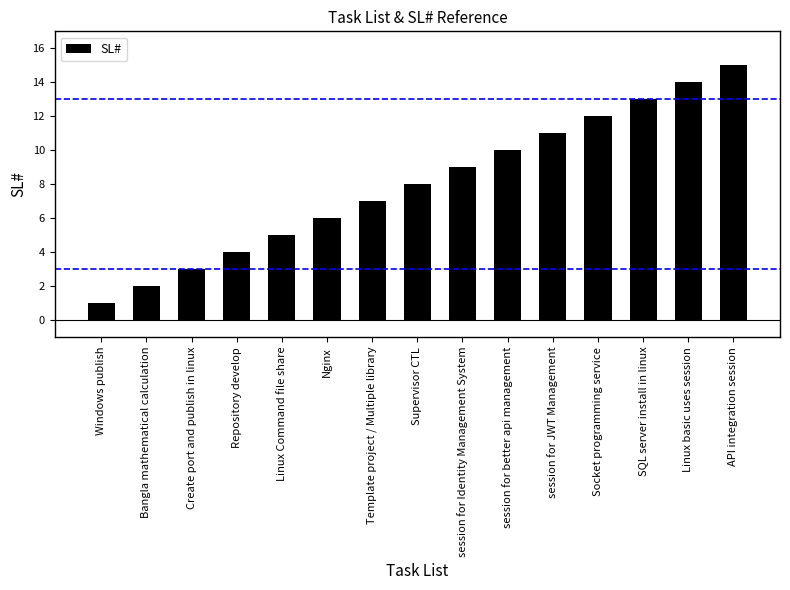

List the labels in order of value, largest first.

API integration session, Linux basic uses session, SQL server install in linux, Socket programming service, session for JWT Management, session for better api management, session for Identity Management System, Supervisor CTL, Template project / Multiple library, Nginx, Linux Command file share, Repository develop, Create port and publish in linux, Bangla mathematical calculation, Windows publish